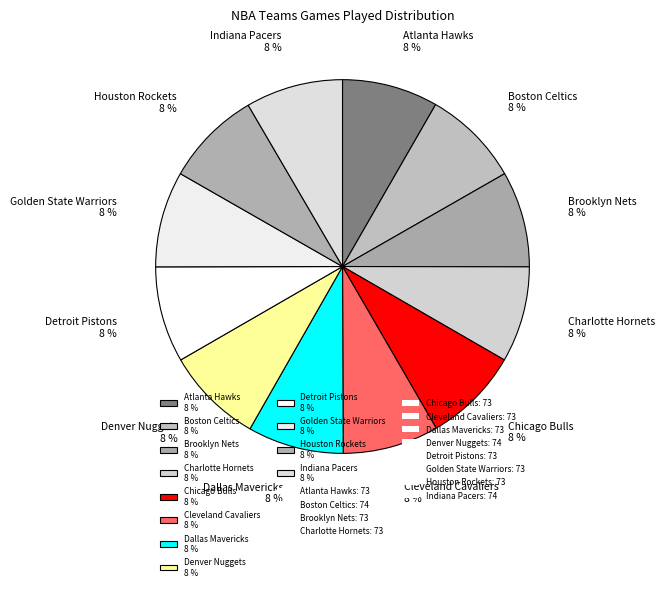

What is the ratio of the value at Indiana Pacers 8 % to the value at Denver Nuggets 8 %?

1.0